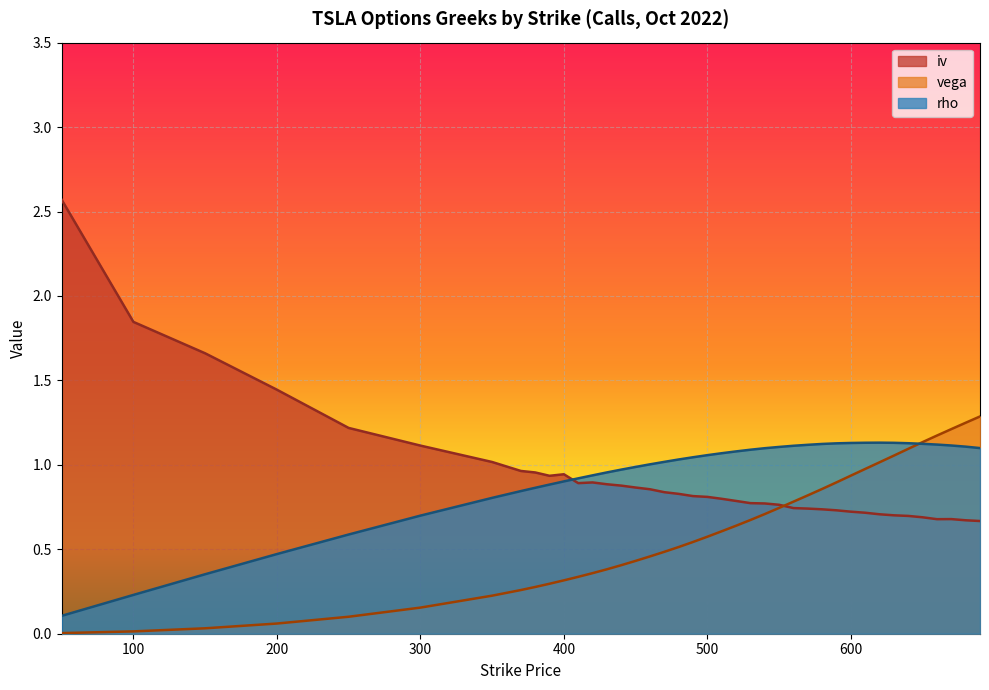

What is the value of the iv point at the 3rd from the left?

1.7